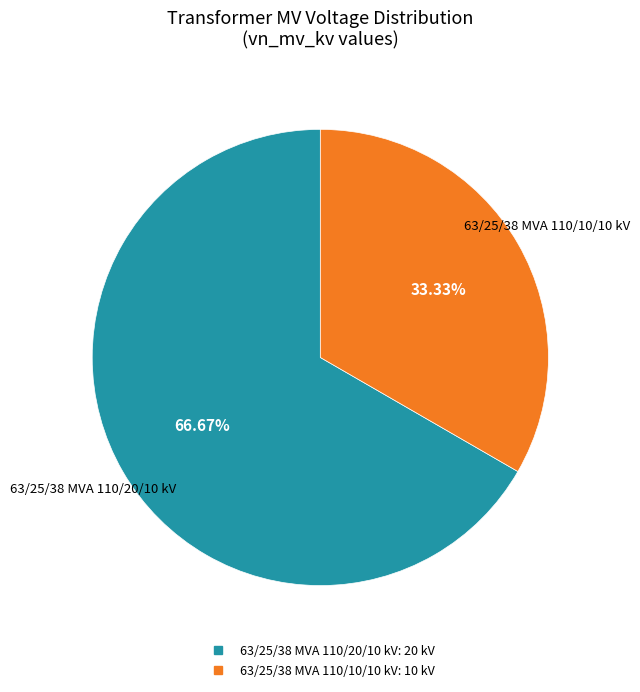

What percentage is the 63/25/38 MVA 110/20/10 kV slice, to the nearest percent?

67%